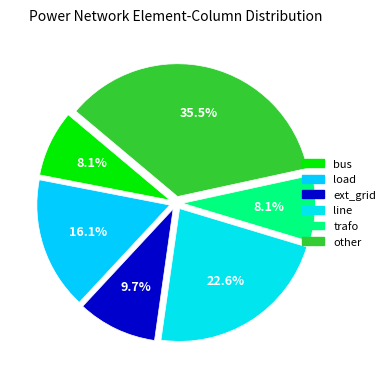

To the nearest percent, what portion does other represent?

35%